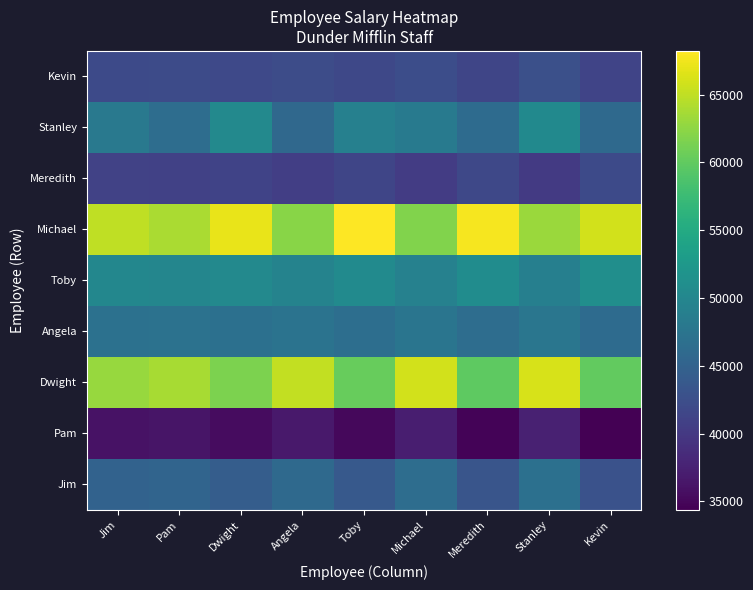

Reading left to right, list all the values displayed in this chart.

Jim: Jim=45000.0	Pam=45317.5	Dwight=44371.3	Angela=45927.3	Toby=43792.7	Michael=46463.1	Meredith=43310.3	Stanley=46882.5	Kevin=42962.4
Pam: Jim=36000.0	Pam=36254.0	Dwight=35497.1	Angela=36741.8	Toby=35034.2	Michael=37170.5	Meredith=34648.2	Stanley=37506.0	Kevin=34370.0
Dwight: Jim=63000.0	Pam=63753.6	Dwight=61536.5	Angela=65088.4	Toby=60408.1	Michael=65944.9	Meredith=59873.1	Stanley=66127.2	Kevin=60054.1
Angela: Jim=47000.0	Pam=47097.7	Dwight=46804.7	Angela=47292.5	Toby=46610.8	Michael=47485.2	Meredith=46419.6	Stanley=47674.6	Kevin=46232.4
Toby: Jim=50000.0	Pam=49854.1	Dwight=50291.4	Angela=49564.2	Toby=50578.8	Michael=49280.2	Meredith=50858.3	Stanley=49006.1	Kevin=51126.1
Michael: Jim=65000.0	Pam=63860.0	Dwight=67135.2	Angela=62141.0	Toby=68219.5	Michael=61829.2	Meredith=67719.1	Stanley=63078.1	Kevin=65880.4
Meredith: Jim=41000.0	Pam=40880.3	Dwight=41238.9	Angela=40642.6	Toby=41474.6	Michael=40409.8	Meredith=41703.8	Stanley=40185.0	Kevin=41923.4
Stanley: Jim=48000.0	Pam=46531.5	Dwight=50323.0	Angela=45793.6	Toby=49167.4	Michael=48359.7	Meredith=46263.6	Stanley=50387.1	Kevin=45960.1
Kevin: Jim=42000.0	Pam=42087.3	Dwight=41825.5	Angela=42261.4	Toby=41652.2	Michael=42433.6	Meredith=41481.4	Stanley=42602.8	Kevin=41314.1